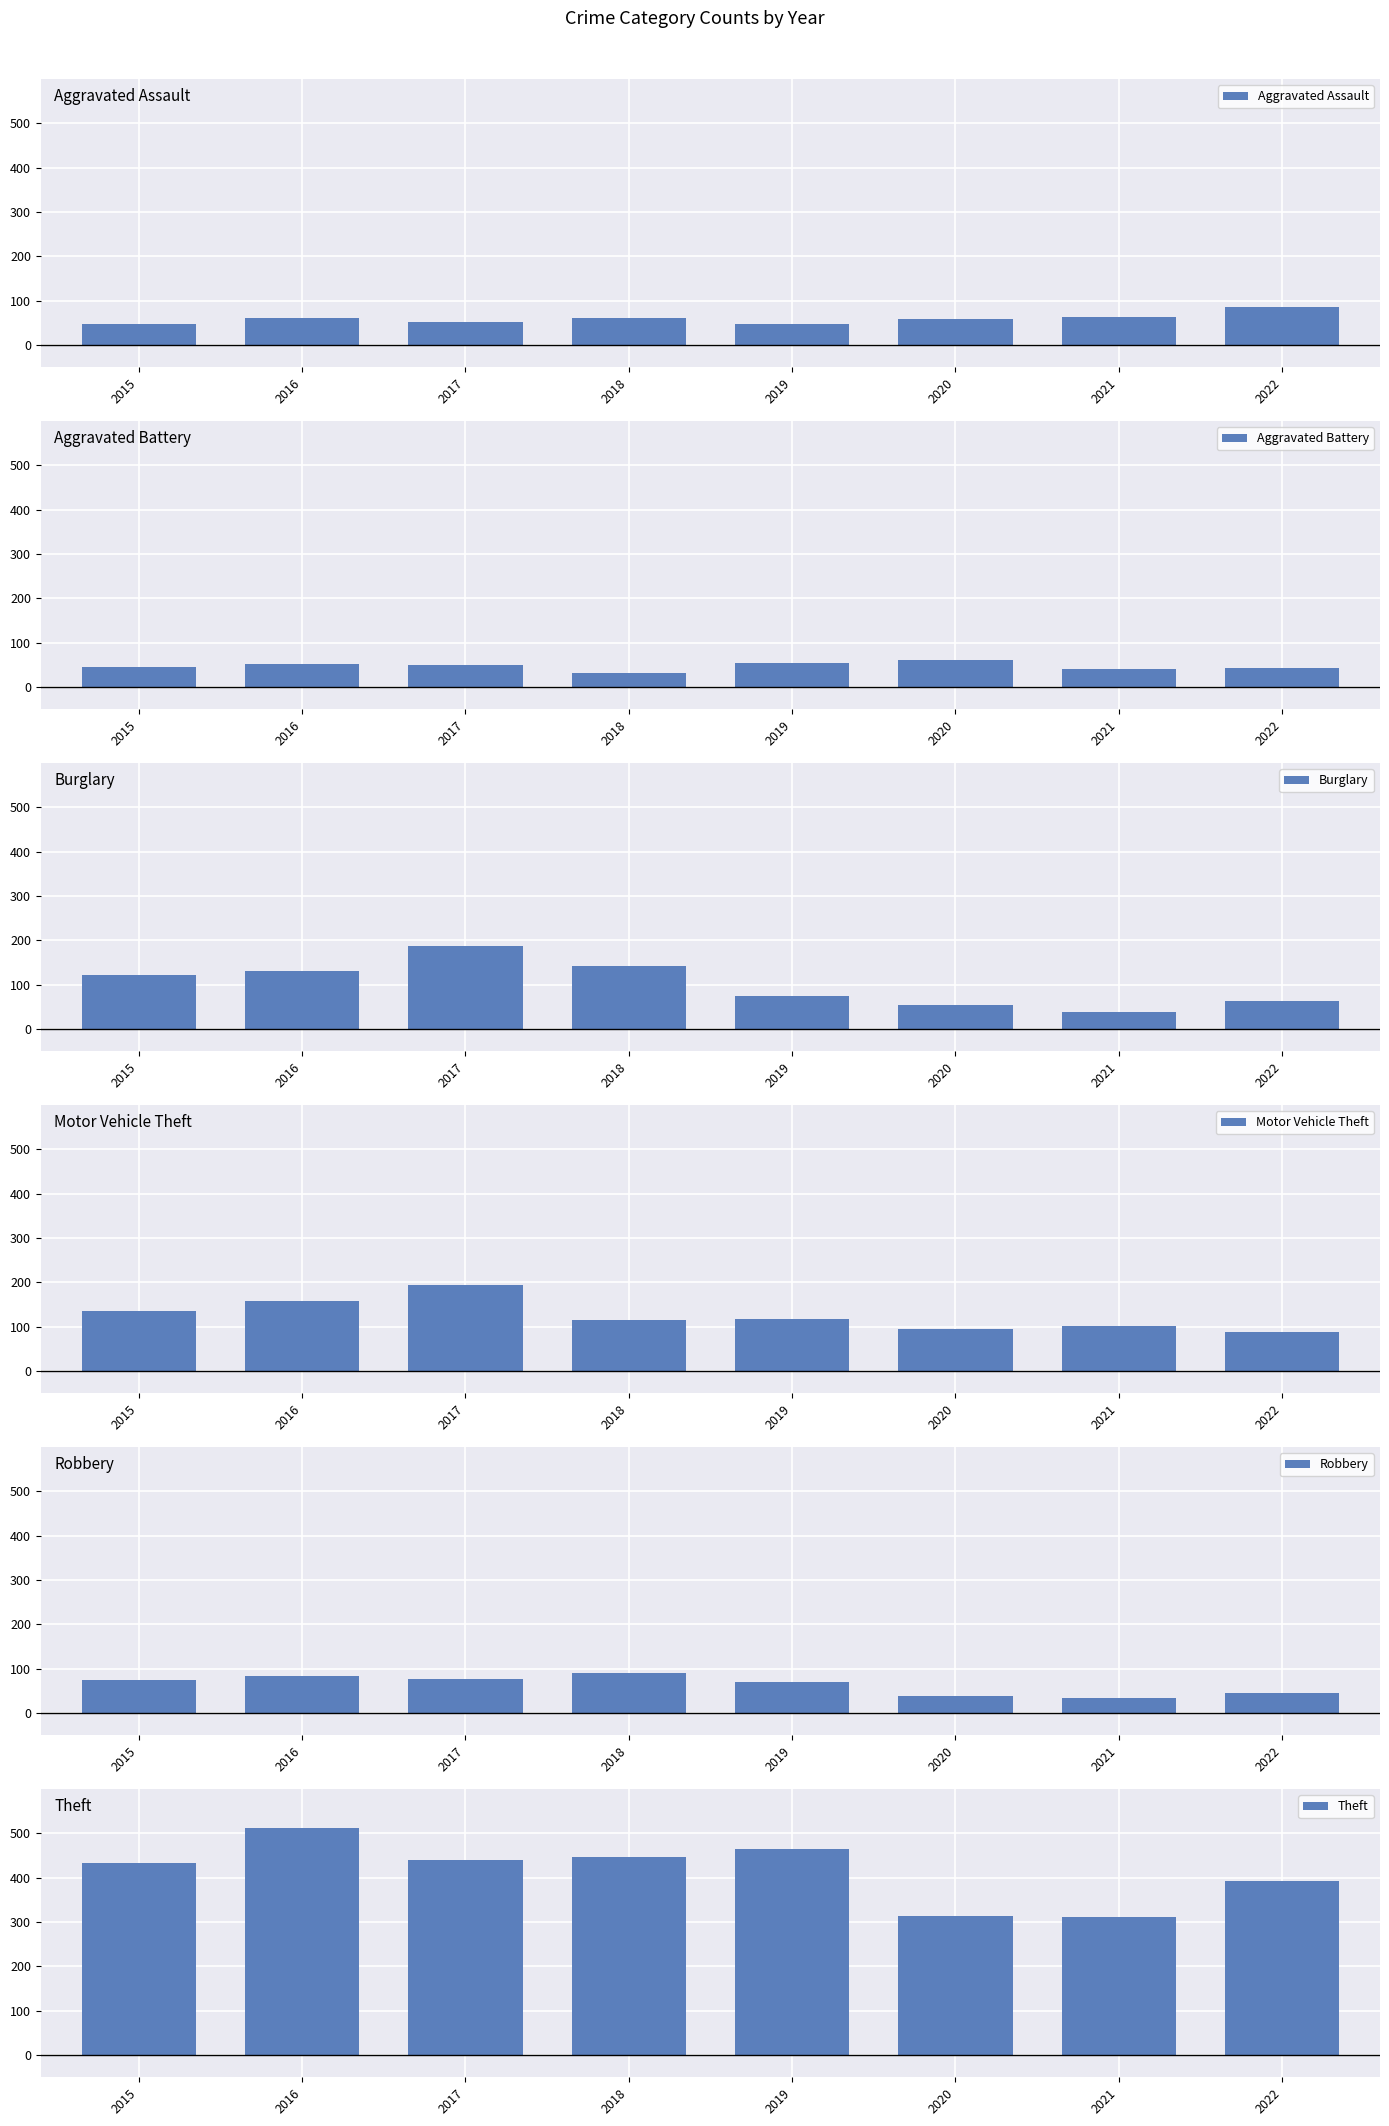

Between 2015 and 2017, which is larger?

2017